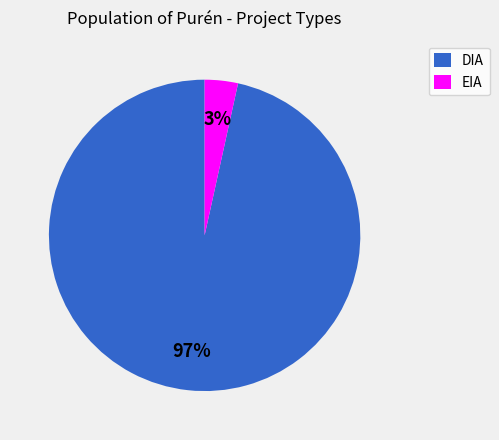

The DIA slice represents 97% of the pie. True or false?

True